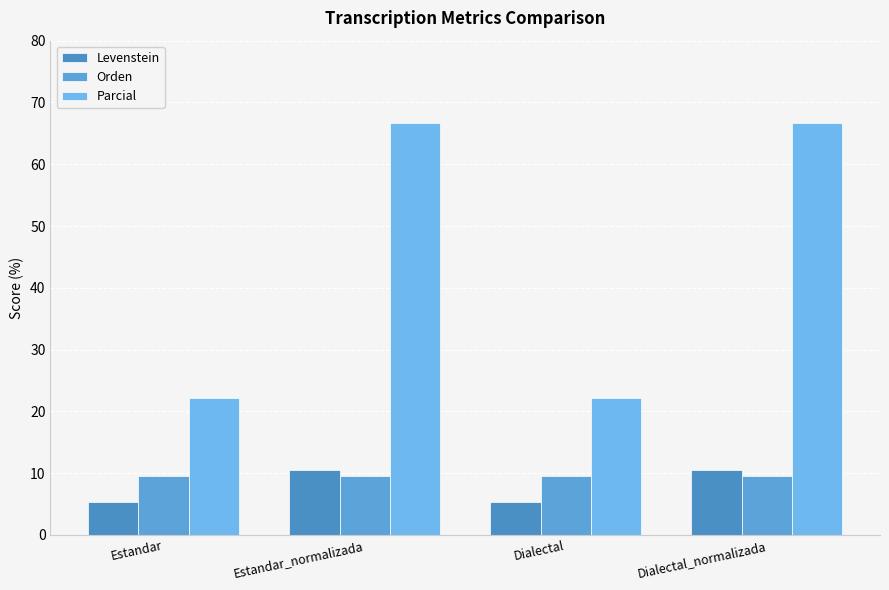

What is the value of the Levenstein bar at the 1st from the left?

5.3